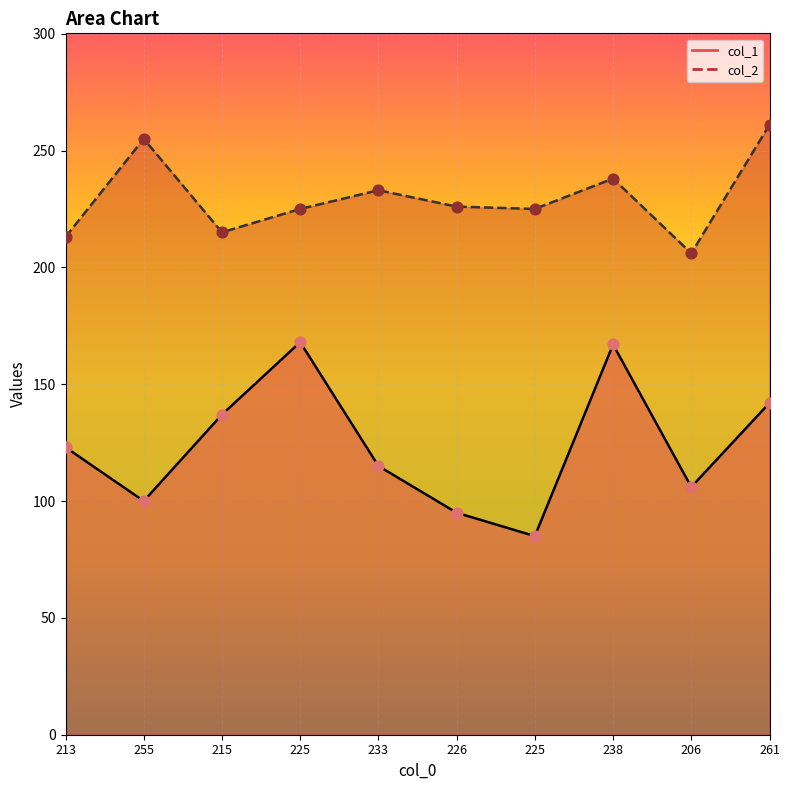

At how many categories does at least one series exceed 228?

4